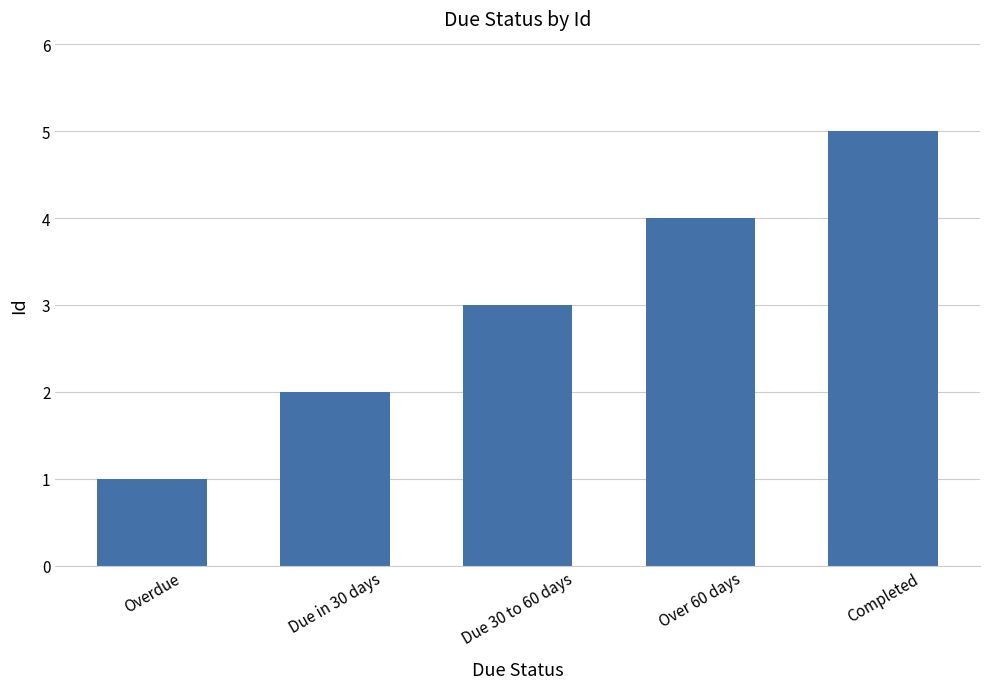

Which category has the lowest value across all series?

Overdue